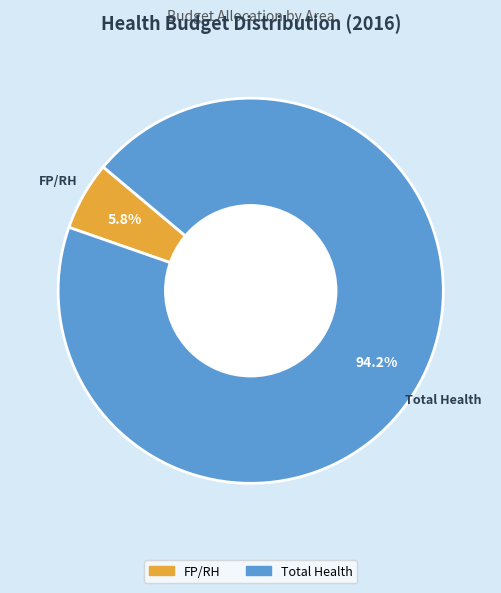

To the nearest percent, what is the difference between the largest and smallest slice percentages?

88%